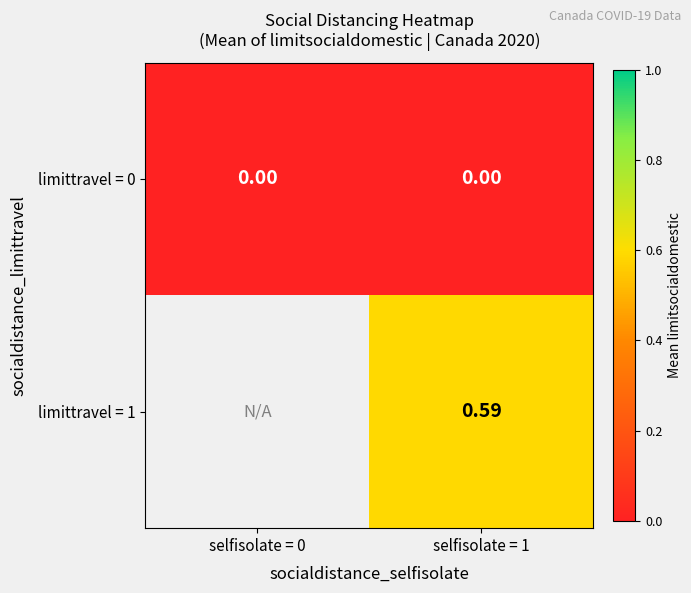

What is the greatest value displayed?

0.6